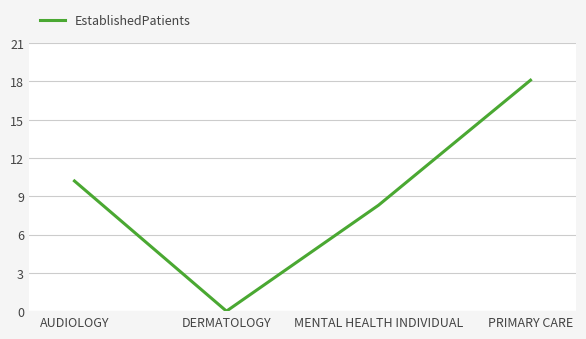

True or false: the data shows 18.1 at PRIMARY CARE.

True